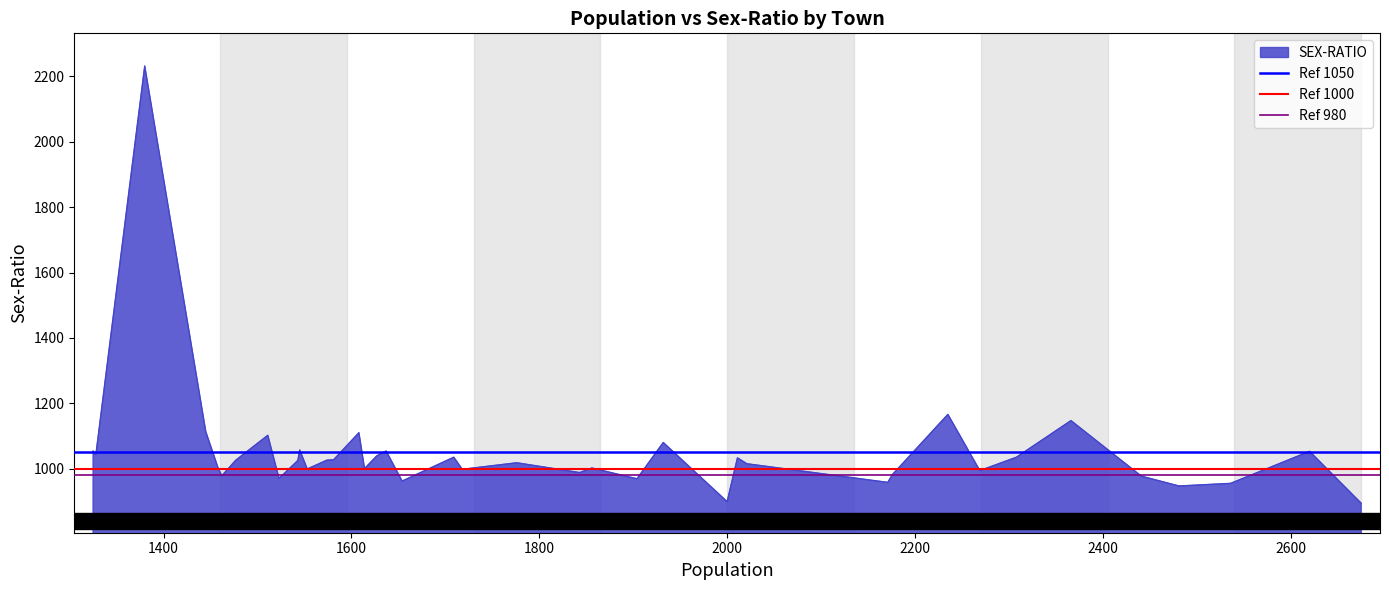

What is the minimum value for SEX-RATIO?

894